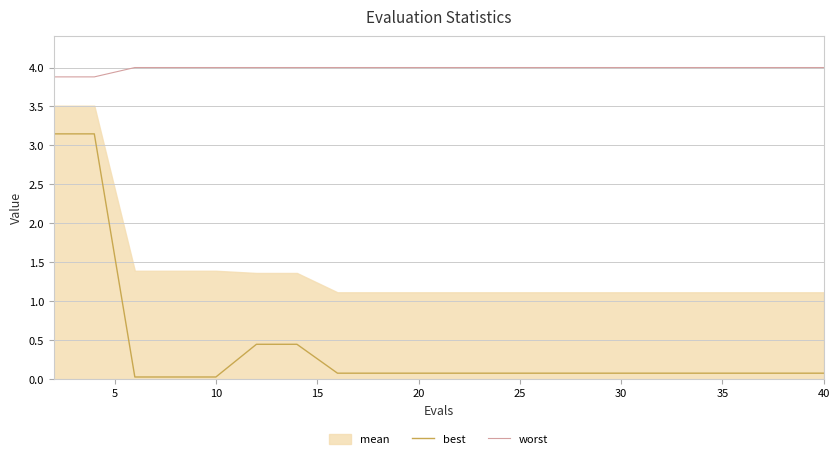

True or false: best and worst cross at least once.

False